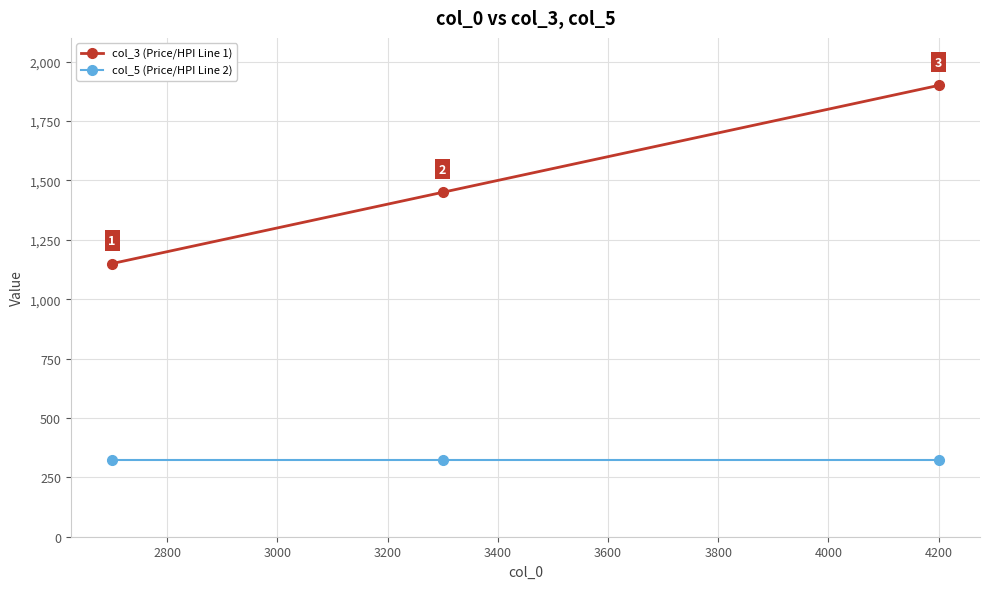

List the series in order of their peak value, lowest first.

col_5 (Price/HPI Line 2), col_3 (Price/HPI Line 1)